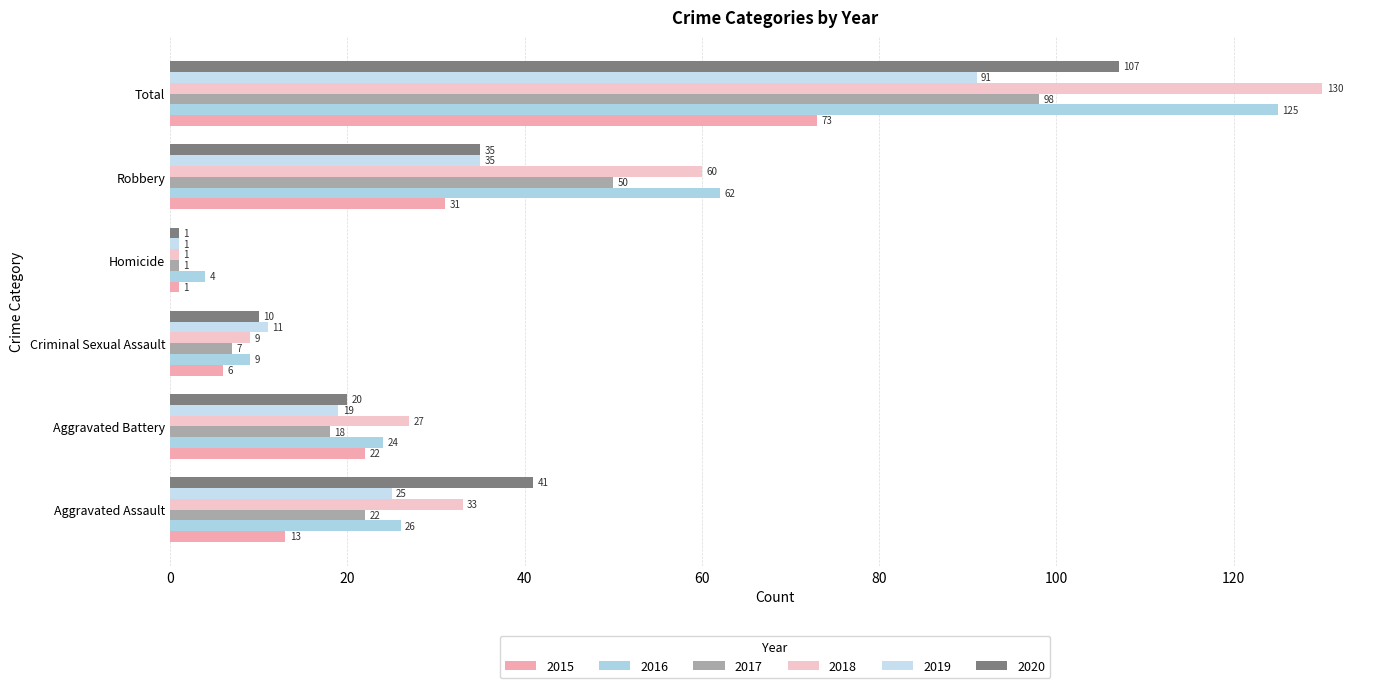

How many series are shown in this chart?

6